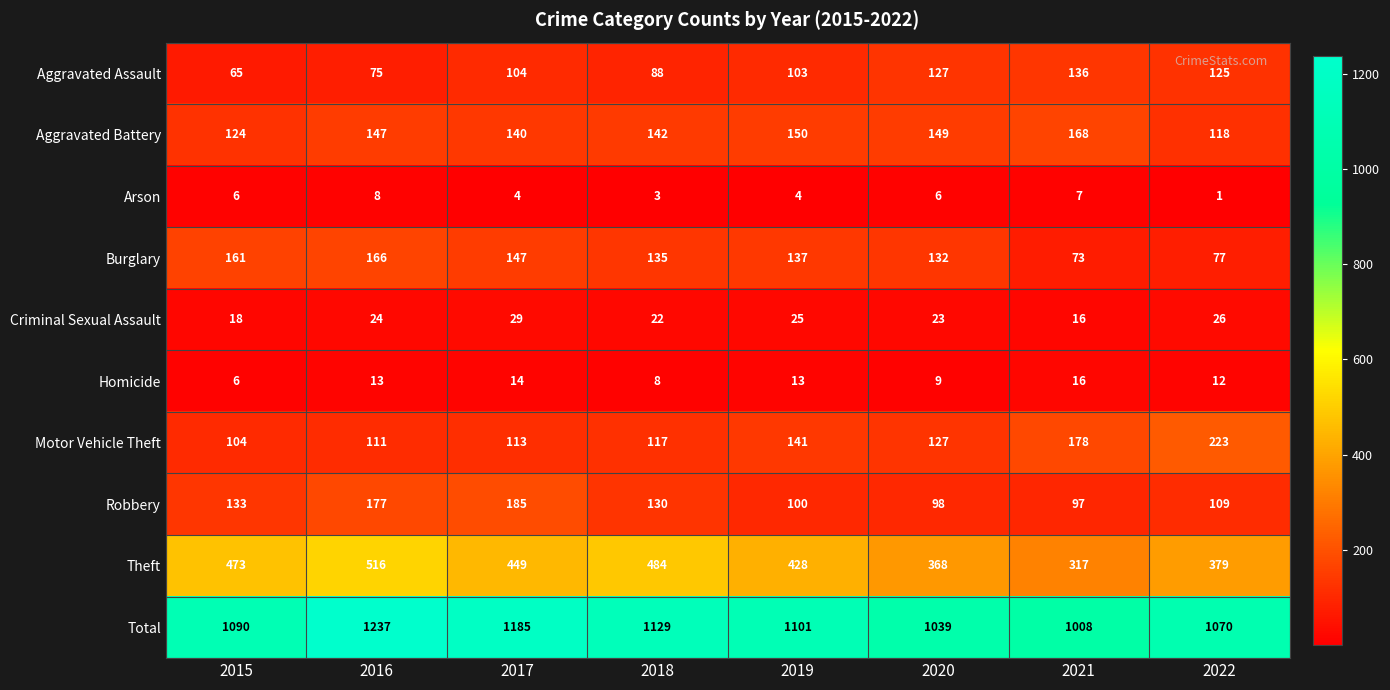

How many distinct data groups are displayed?

10